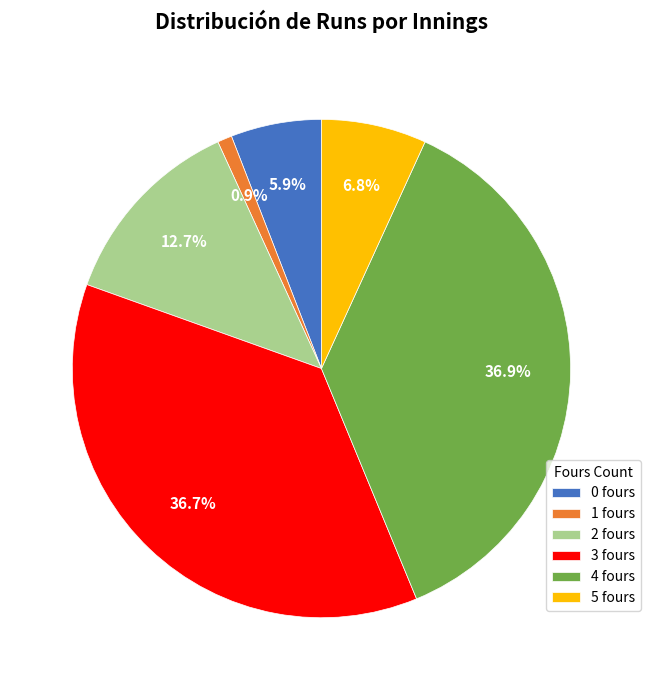

Between 2 fours and 3 fours, which is larger?

3 fours